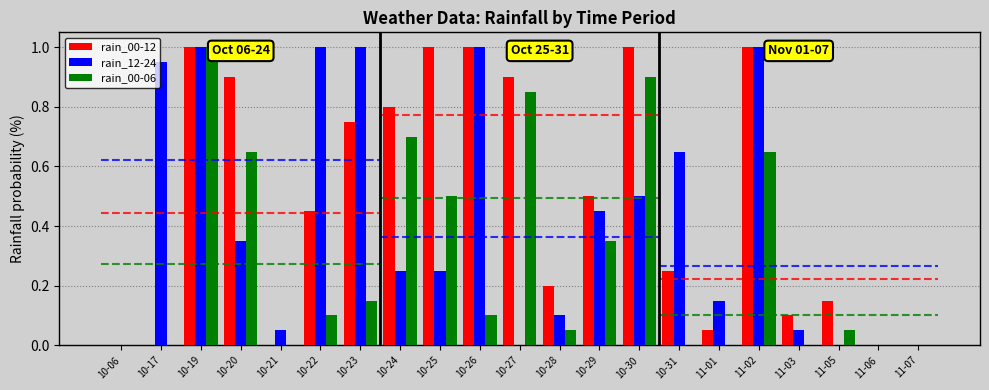

How many distinct data groups are displayed?

3